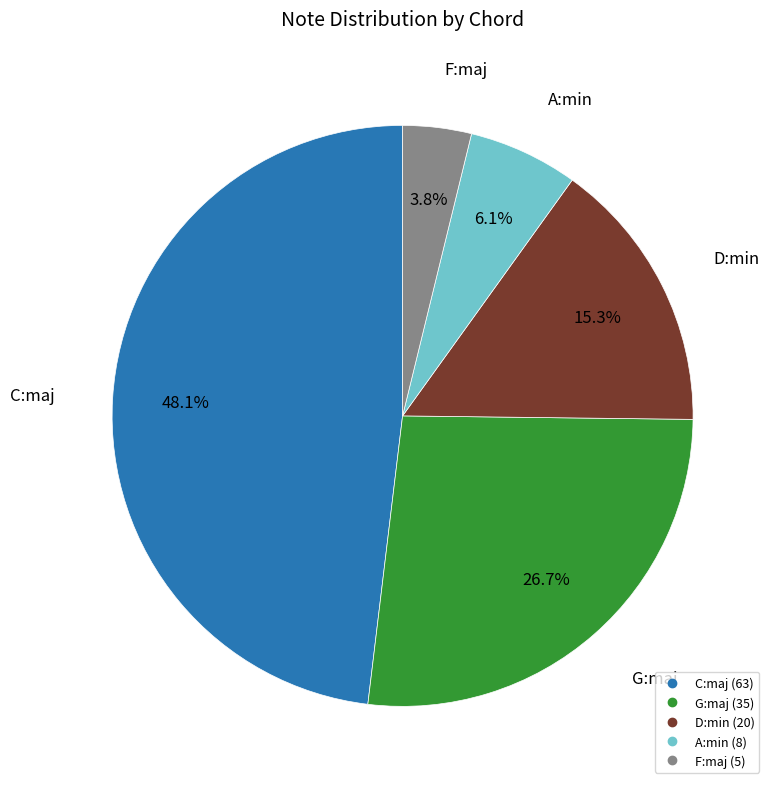

Does A:min represent more than half of the total?

No